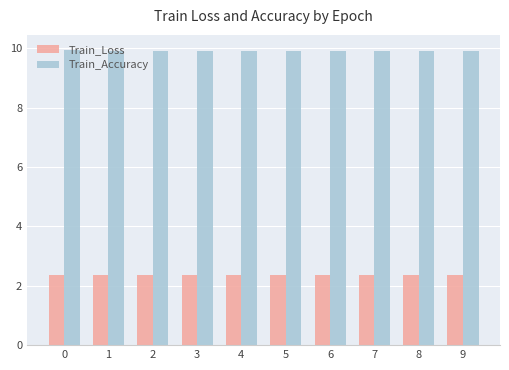

Rank the series by their maximum value, from highest to lowest.

Train_Accuracy, Train_Loss